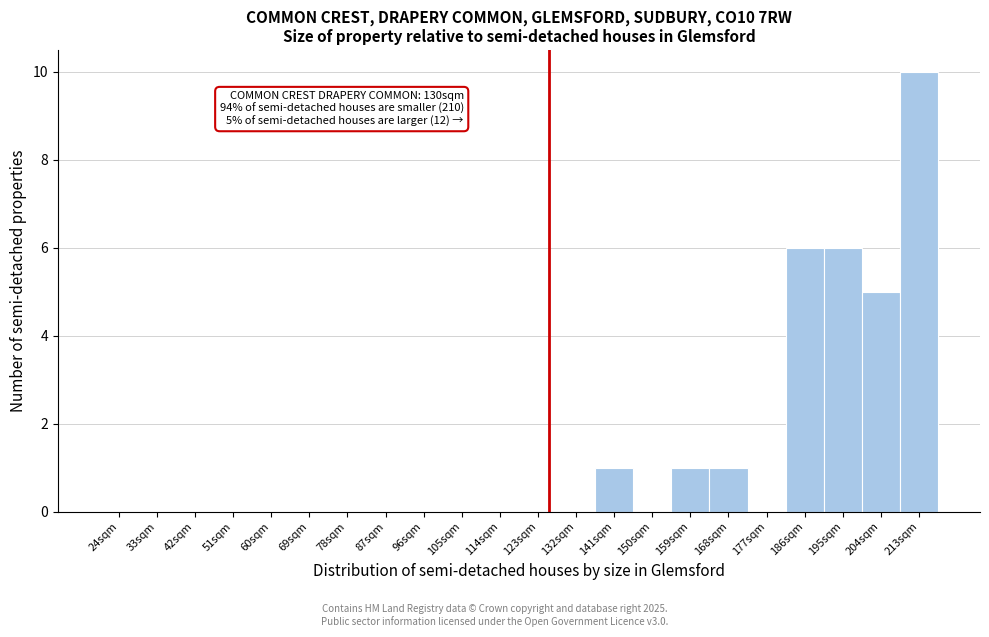

Reading left to right, transcribe all the data shown in this chart.

24sqm=0	33sqm=0	42sqm=0	51sqm=0	60sqm=0	69sqm=0	78sqm=0	87sqm=0	96sqm=0	105sqm=0	114sqm=0	123sqm=0	132sqm=0	141sqm=1	150sqm=0	159sqm=1	168sqm=1	177sqm=0	186sqm=6	195sqm=6	204sqm=5	213sqm=10